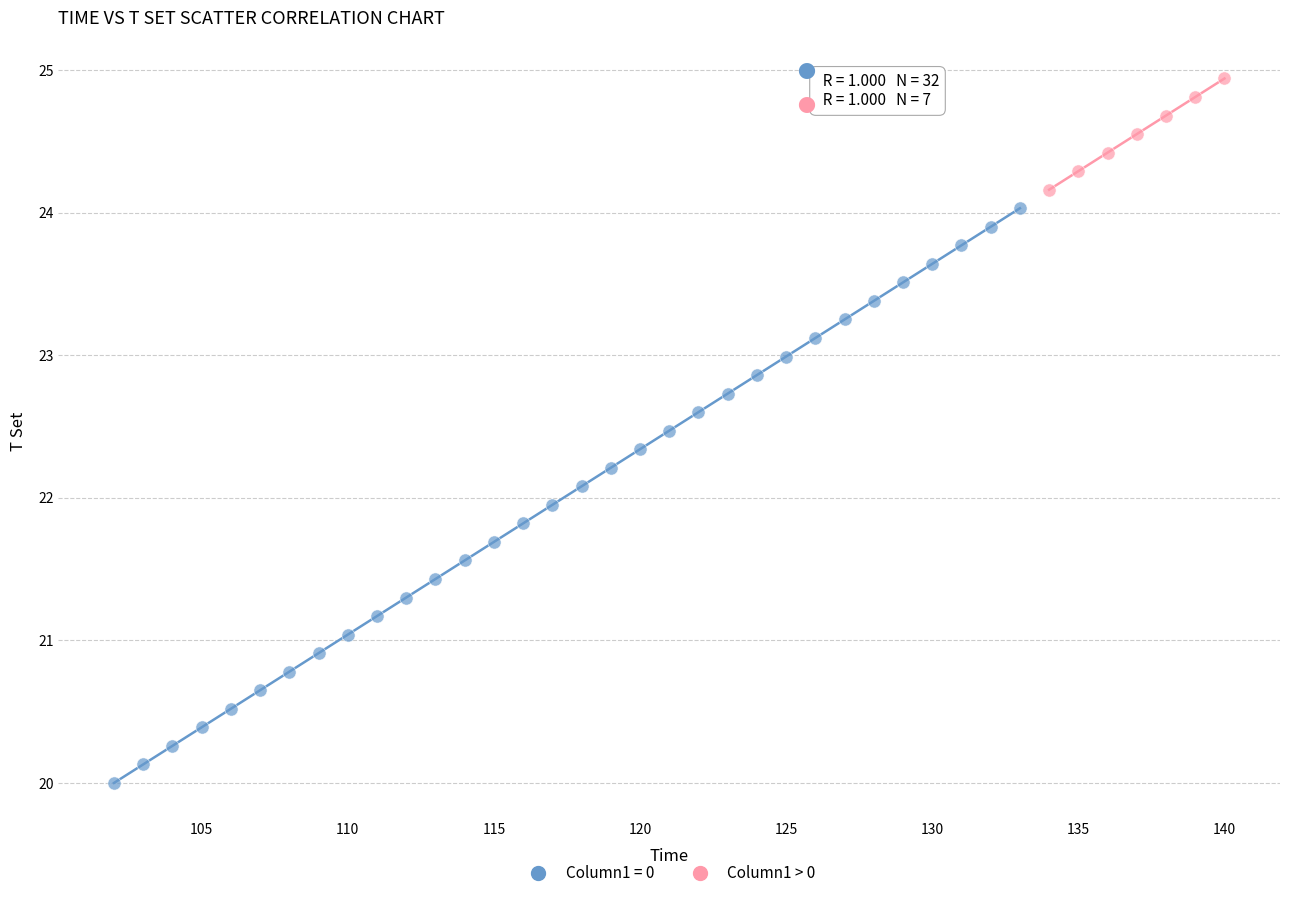

Which series contains the highest Y value?

Column1 > 0